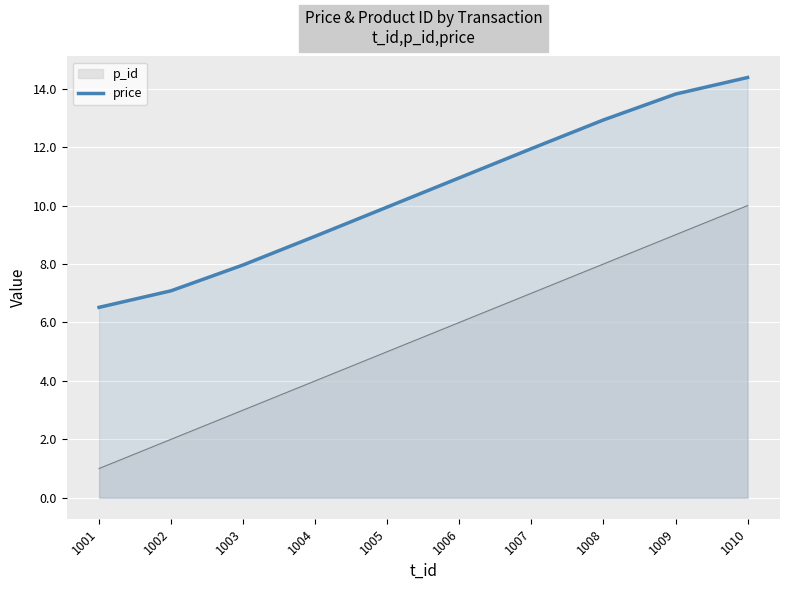

Rank the categories by value from highest to lowest.

1010, 1009, 1008, 1007, 1006, 1005, 1004, 1003, 1002, 1001